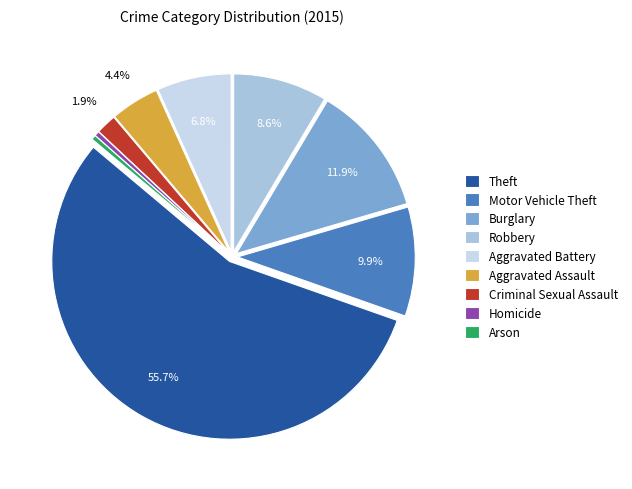

Count the number of slices in the pie.

9